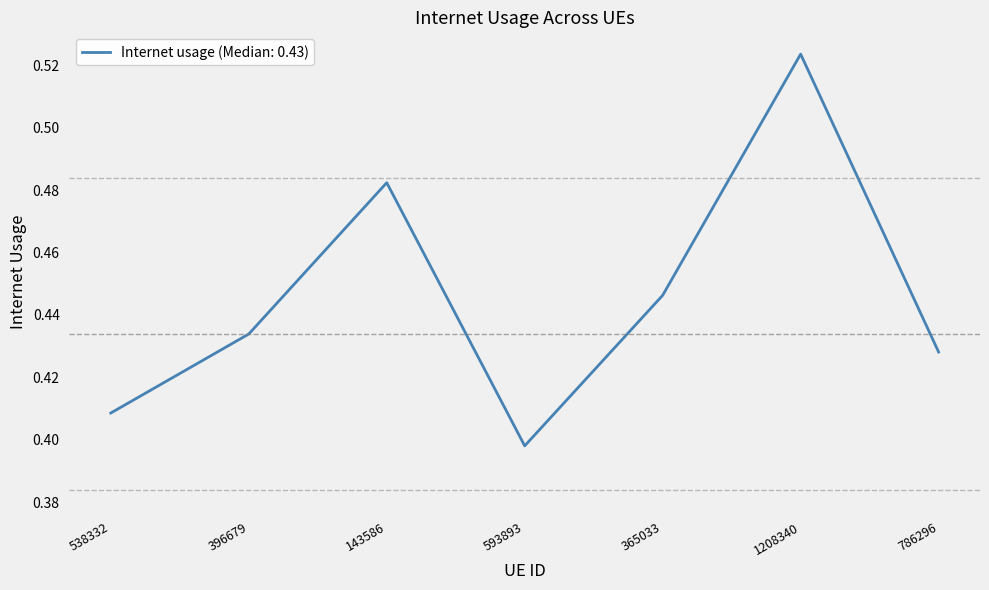

Rank the categories by value from highest to lowest.

1208340, 143586, 365033, 396679, 786296, 538332, 593893